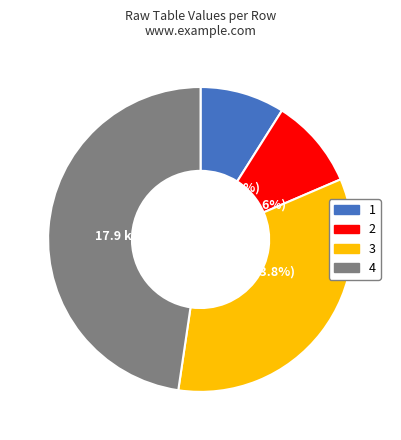

Which has a higher value, 2 or 3?

3